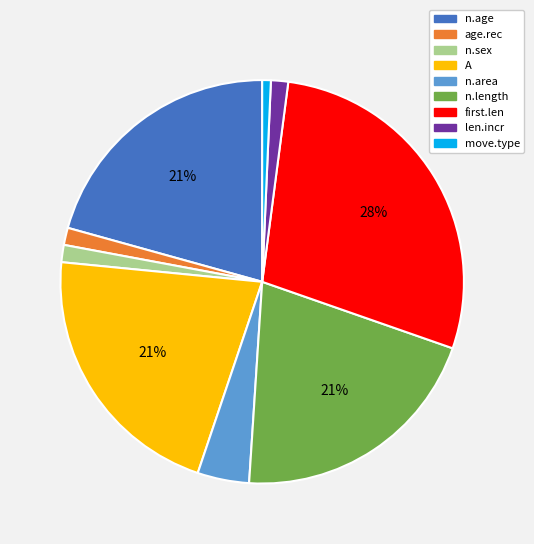

To the nearest percent, what percentage of the pie is n.length?

21%